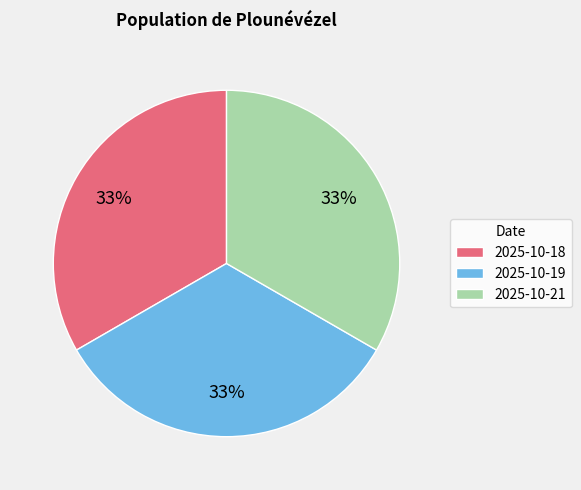

To the nearest percent, what portion does 2025-10-19 represent?

33%